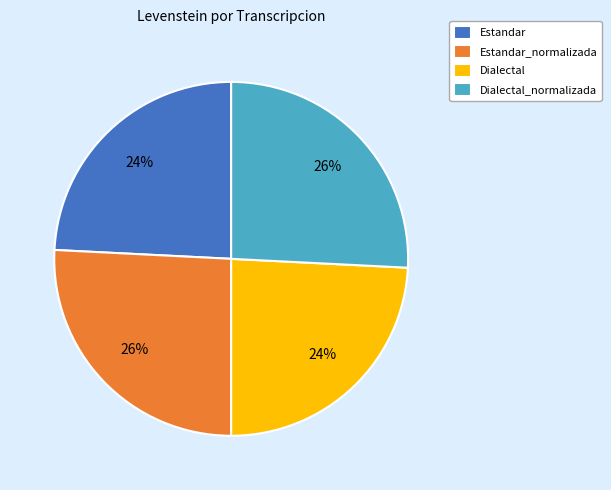

To the nearest percent, what is the difference between the largest and smallest slice percentages?

2%